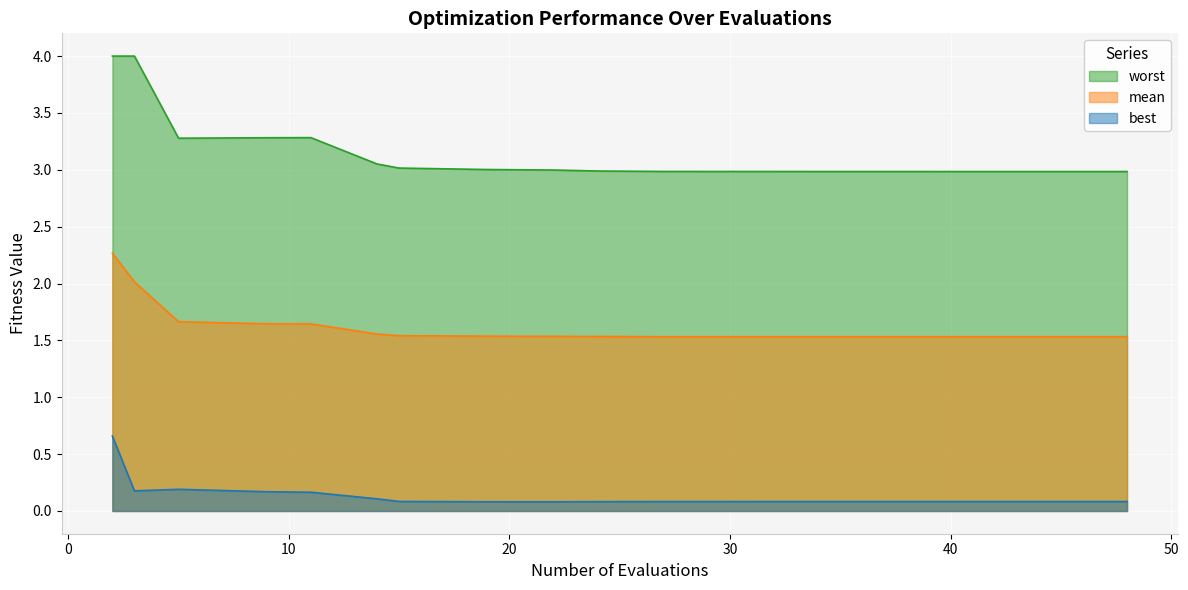

Which series changed the most between 9 and 39?

worst